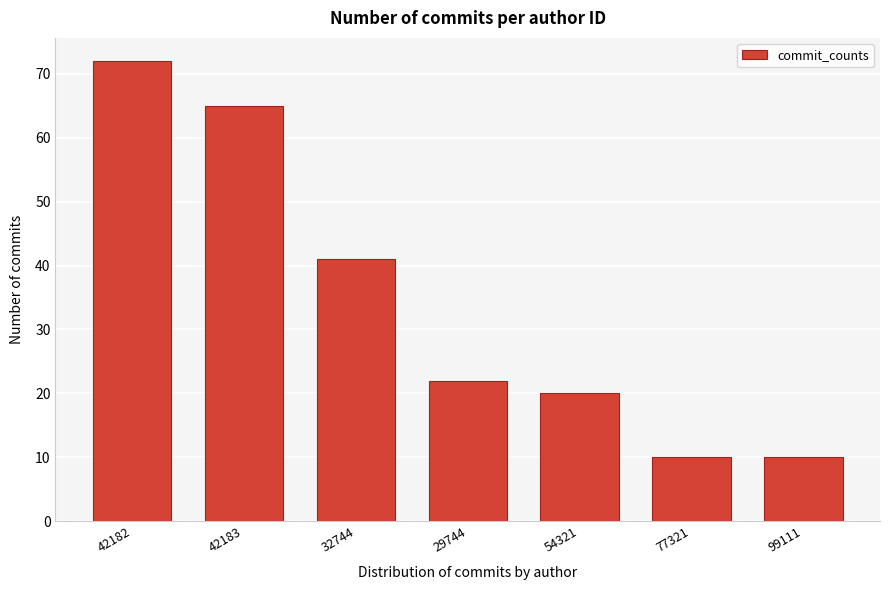

Reading left to right, list all the values displayed in this chart.

42182=72	42183=65	32744=41	29744=22	54321=20	77321=10	99111=10